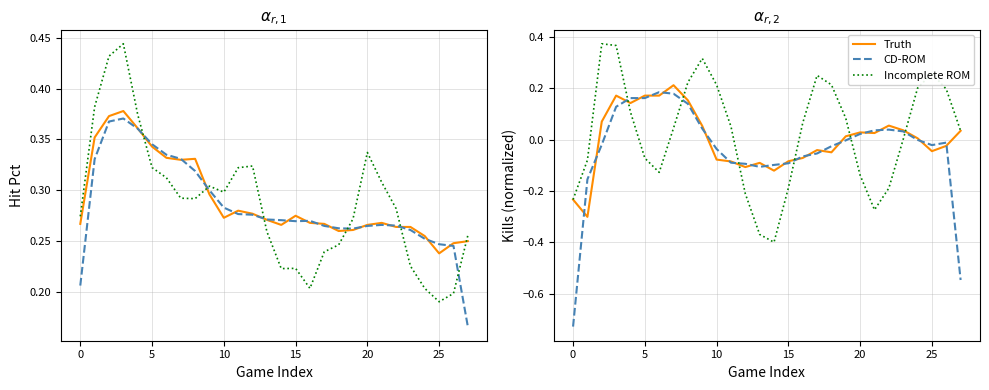

Where is Truth nearest to the value 0?

24